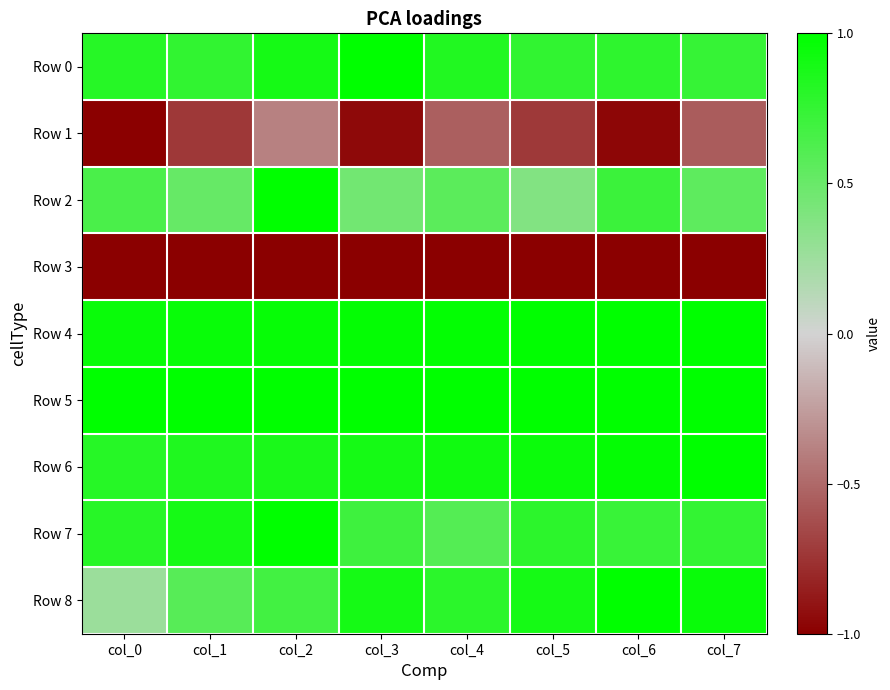

Rank the series at col_2 from lowest to highest value.

Row 3, Row 1, Row 8, Row 6, Row 0, Row 4, Row 5, Row 2, Row 7